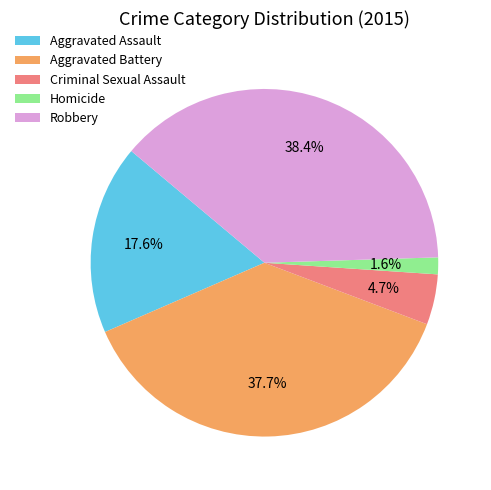

Does Homicide represent more than half of the total?

No